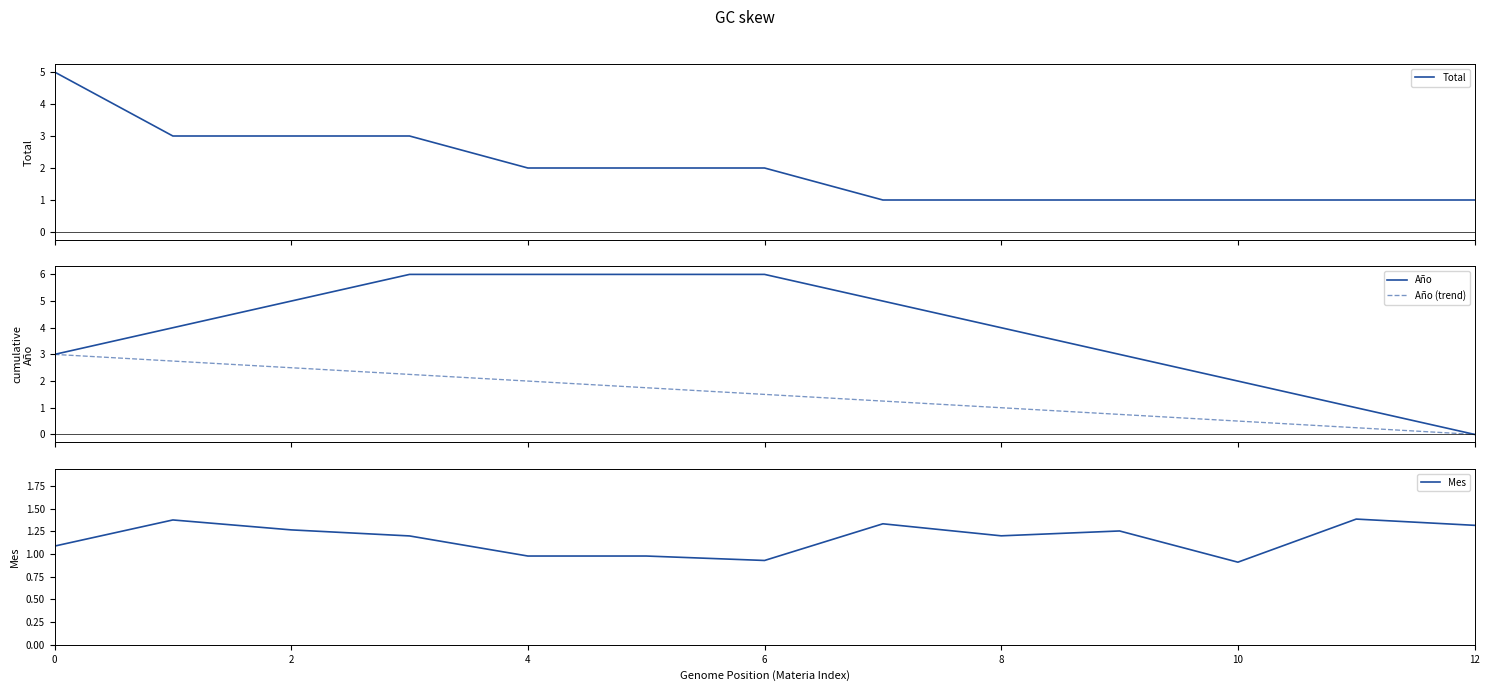

What is the highest value of the Año series?

6.0